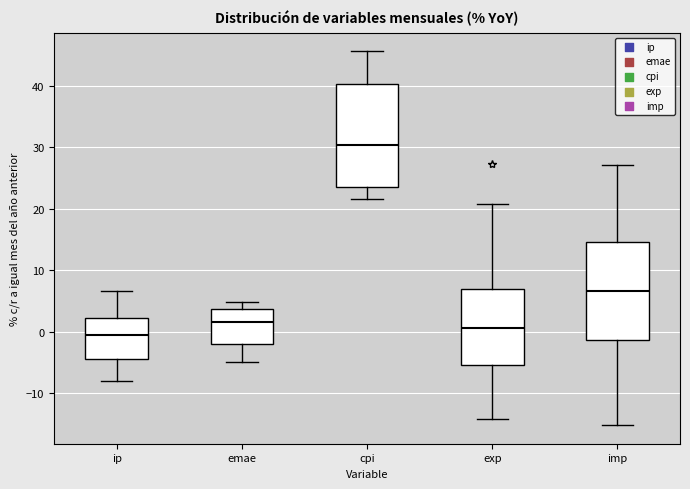

Where does the lower whisker of the box for ip end on the y-axis? The values are not printed on the chart, so give them approximately, as read against the axis.

-8